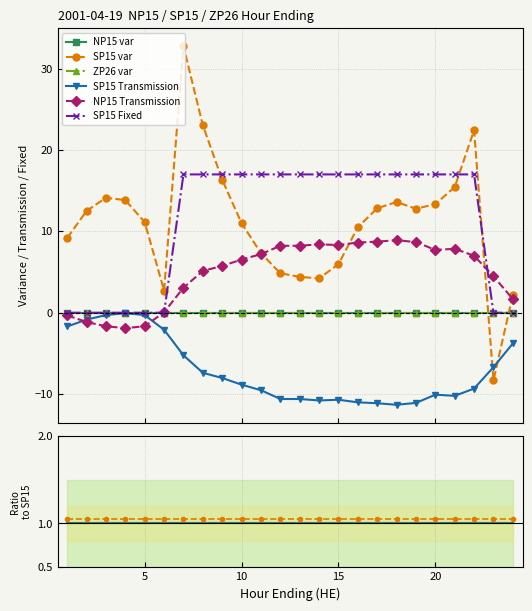

Read the SP15 Fixed value at 17.

17.0